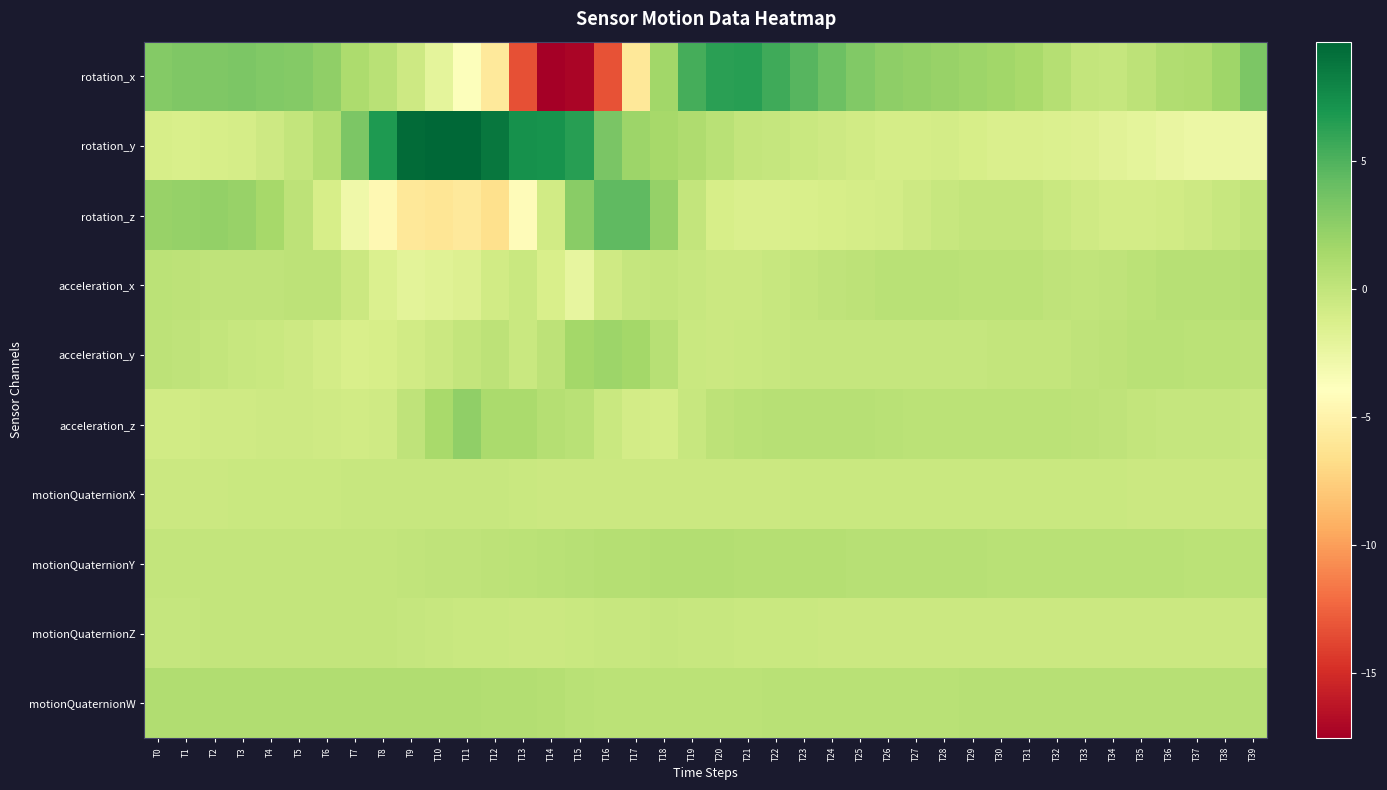

What is the greatest value displayed?

9.7